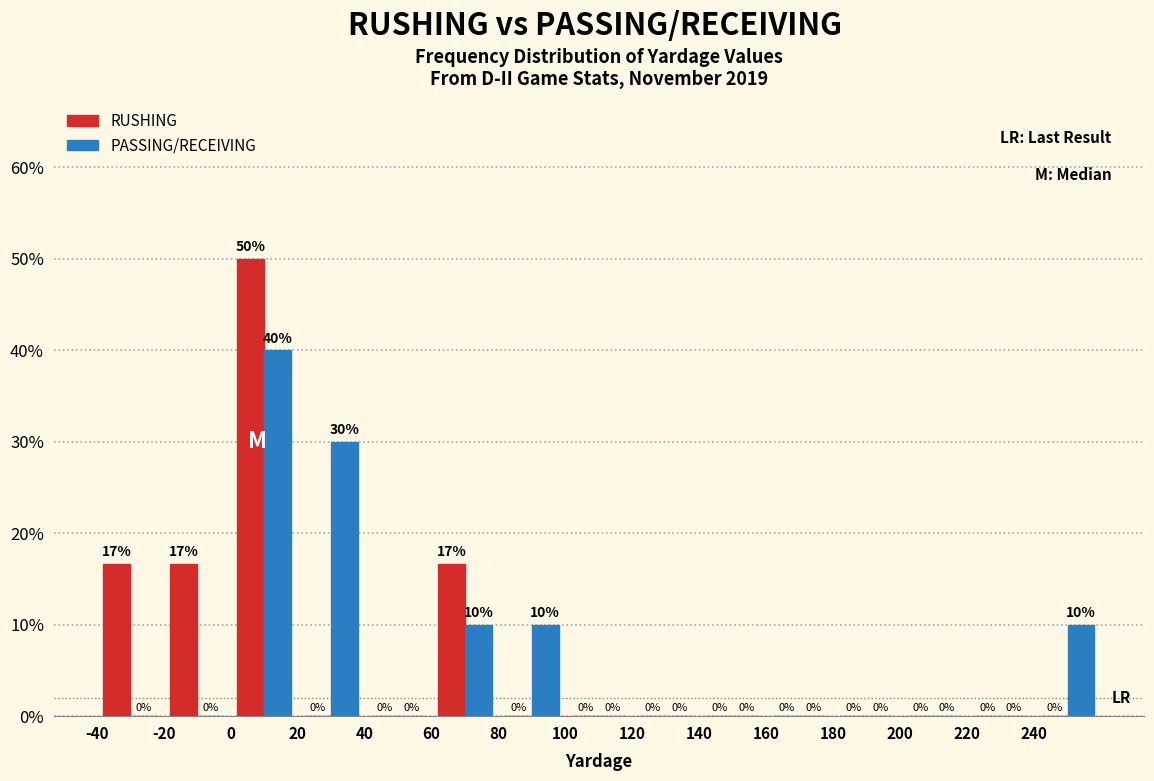

In the RUSHING series, which range on the x-axis has the tallest bar?

0 to 20